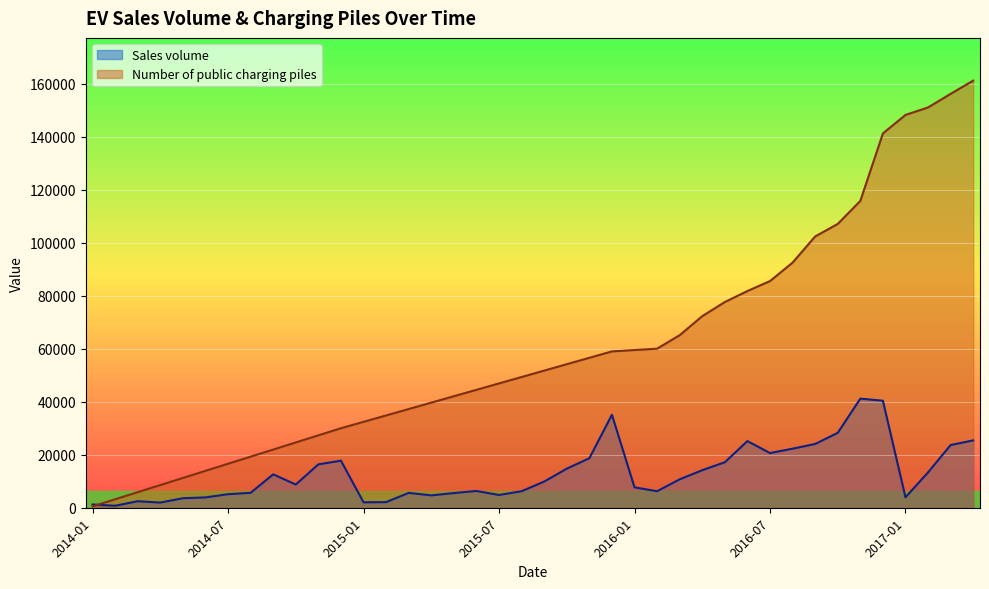

Reading left to right, transcribe all the data shown in this chart.

Sales volume: 2014-01=1227.0	2014-02=750.0	2014-03=2456.0	2014-04=1946.0	2014-05=3592.0	2014-06=3902.0	2014-07=5110.0	2014-08=5636.0	2014-09=12599.0	2014-10=8764.0	2014-11=16375.0	2014-12=17758.0	2015-01=2050.0	2015-02=2118.0	2015-03=5610.0	2015-04=4664.0	2015-05=5537.0	2015-06=6333.0	2015-07=4809.0	2015-08=6235.0	2015-09=9879.0	2015-10=14744.0	2015-11=18684.0	2015-12=35089.0	2016-01=7702.0	2016-02=6225.0	2016-03=10727.0	2016-04=14161.0	2016-05=17170.0	2016-06=25145.0	2016-07=20640.0	2016-08=22286.0	2016-09=24063.0	2016-10=28264.0	2016-11=41172.0	2016-12=40383.0	2017-01=3936.0	2017-02=13346.0	2017-03=23677.0	2017-04=25413.0
Number of public charging piles: 2014-01=518.0	2014-02=3198.2	2014-03=5878.4	2014-04=8558.5	2014-05=11238.7	2014-06=13918.9	2014-07=16599.1	2014-08=19279.3	2014-09=21959.5	2014-10=24639.6	2014-11=27319.8	2014-12=30000.0	2015-01=32416.7	2015-02=34833.3	2015-03=37250.0	2015-04=39666.7	2015-05=42083.3	2015-06=44500.0	2015-07=46916.7	2015-08=49333.3	2015-09=51750.0	2015-10=54166.7	2015-11=56583.3	2015-12=59000.0	2016-01=59511.5	2016-02=60023.0	2016-03=65109.0	2016-04=72296.0	2016-05=77634.0	2016-06=81780.0	2016-07=85537.0	2016-08=92500.0	2016-09=102375.0	2016-10=107098.0	2016-11=115792.0	2016-12=141254.0	2017-01=148236.0	2017-02=151062.0	2017-03=156192.0	2017-04=161193.0